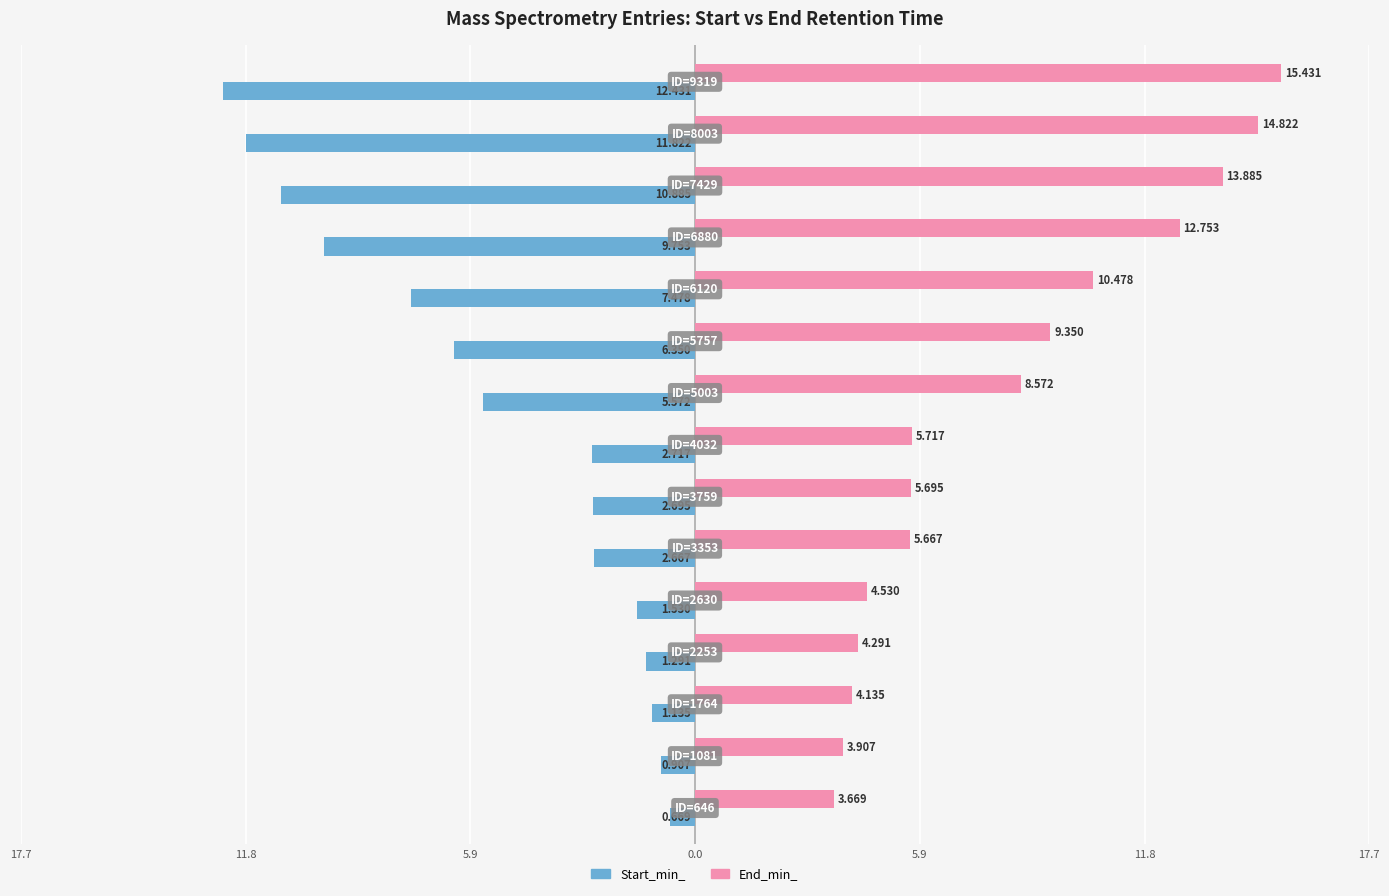

Rank the series by their maximum value, from highest to lowest.

End_min_, Start_min_